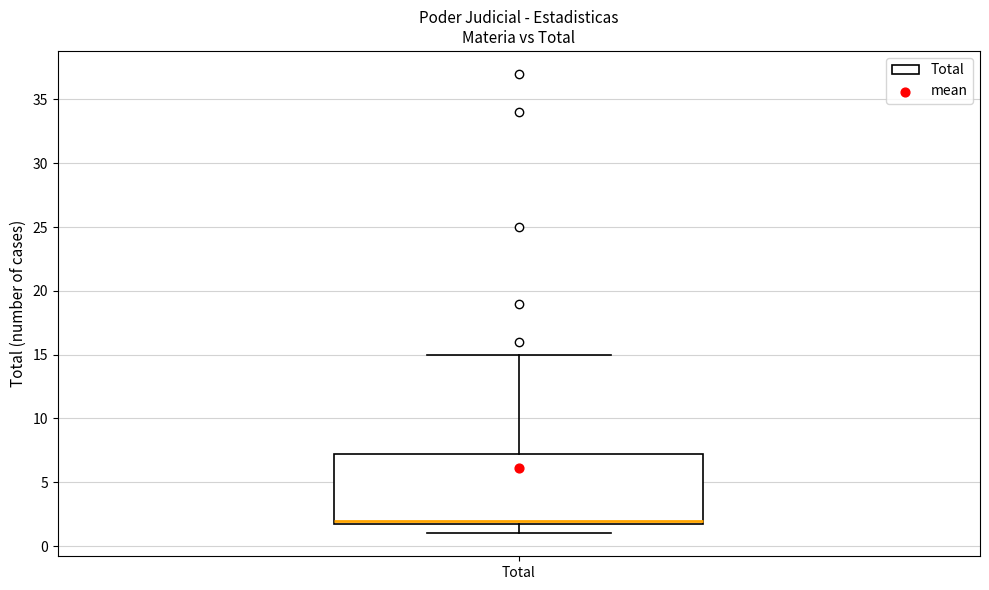

Where does the lower whisker of the box for Total end on the y-axis? The values are not printed on the chart, so give them approximately, as read against the axis.

1.0